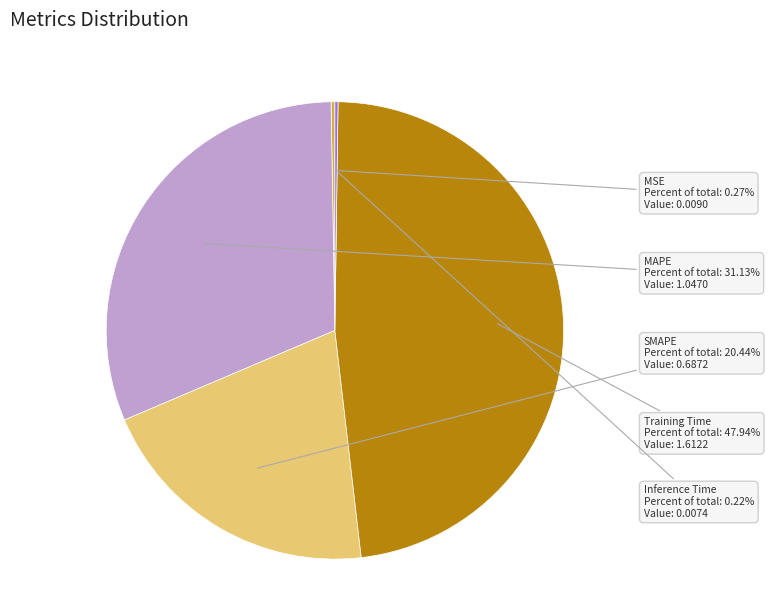

Is it true that SMAPE is 20% of the pie?

True